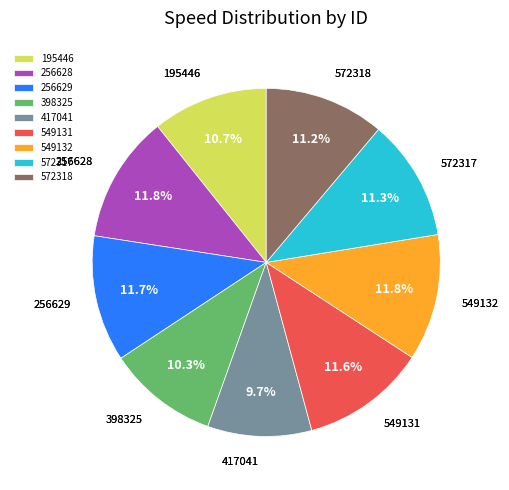

To the nearest percent, what portion does 549132 represent?

12%